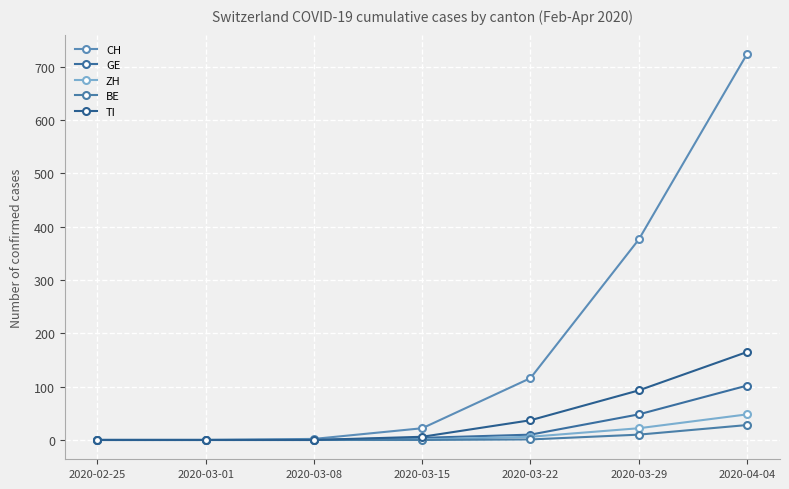

Is it true that ZH equals 0 at 2020-03-01?

True